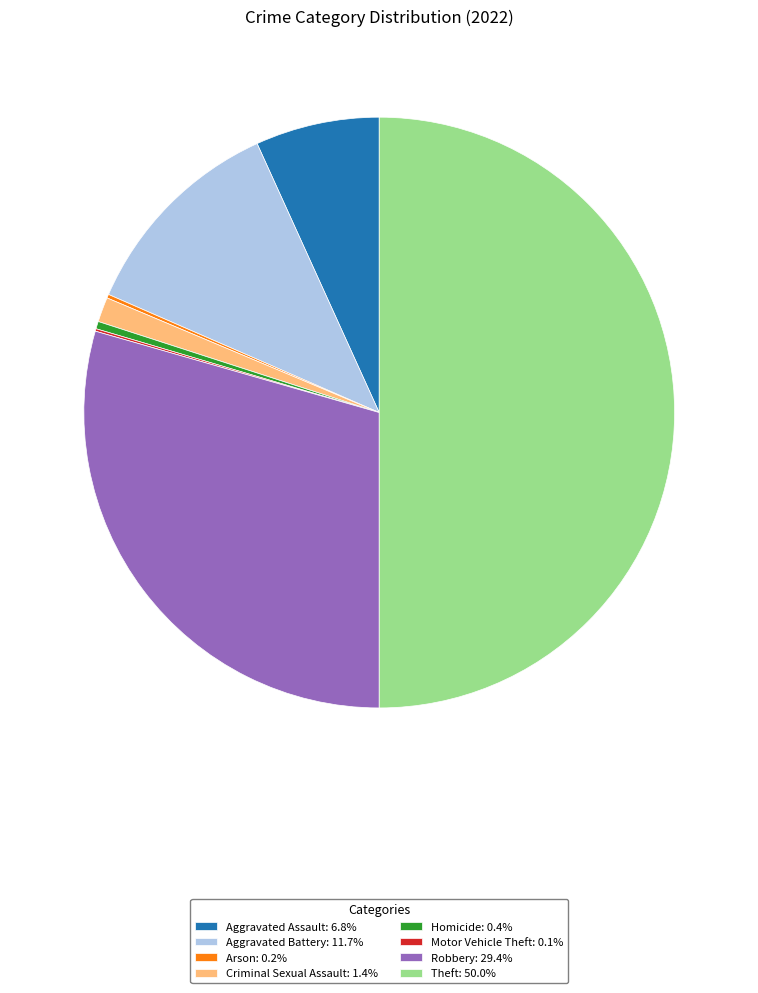

Approximately how many times larger is the value at Homicide compared to Aggravated Assault?

0.1